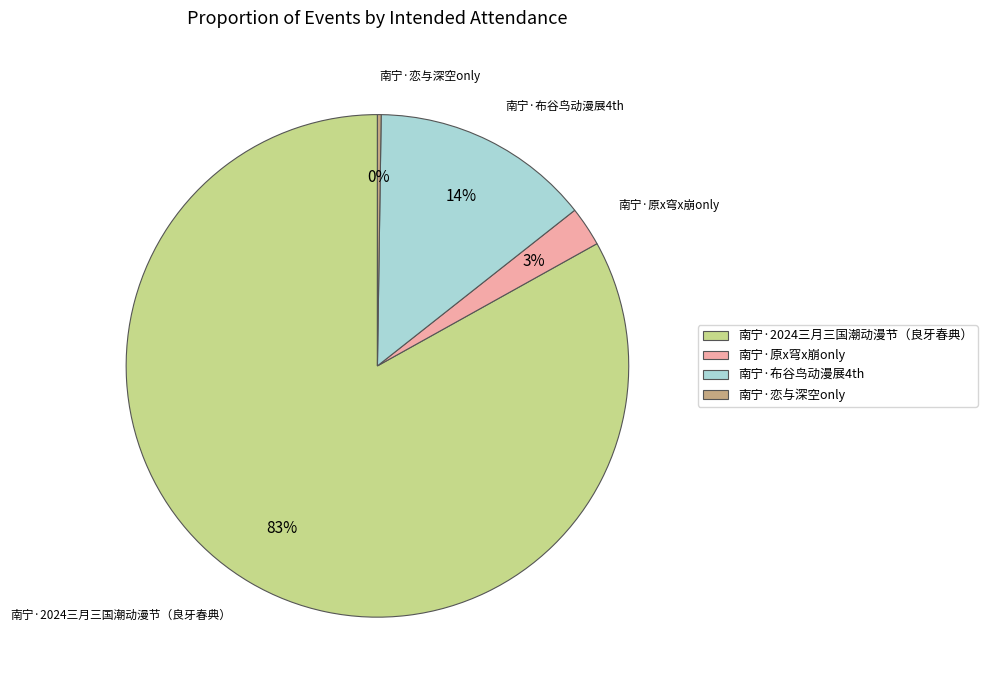

Which category has the biggest portion of the pie?

南宁·2024三月三国潮动漫节（良牙春典）